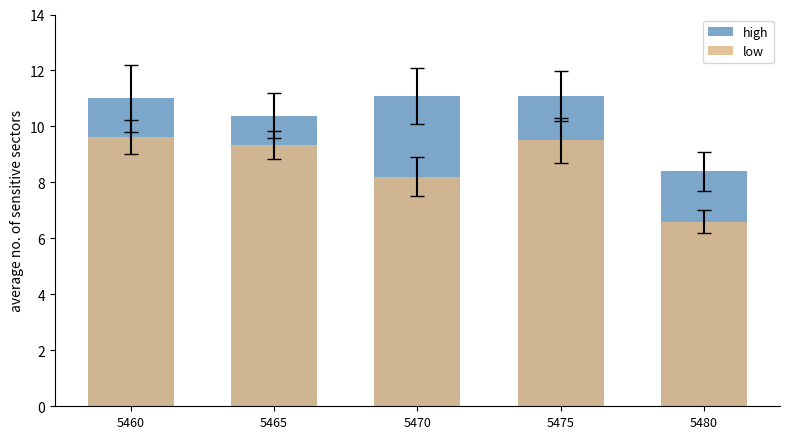

Which series has the largest range (max minus min)?

low